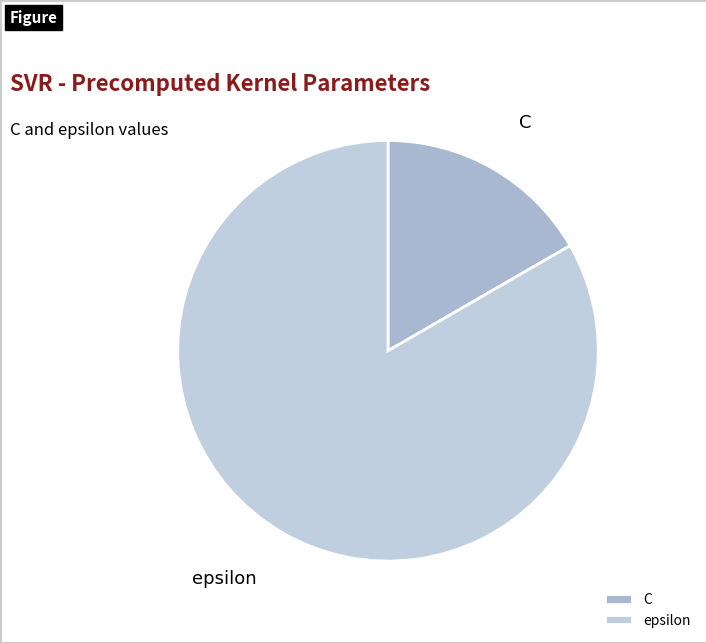

Which slice represents more than half of the pie?

epsilon